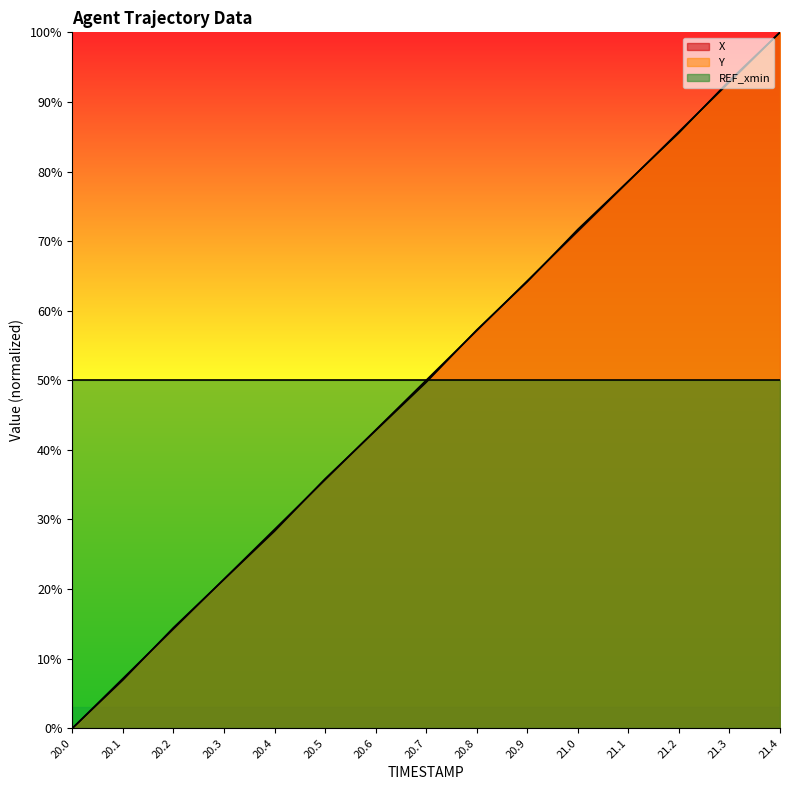

At which category is the sum across all series the highest?

21.4